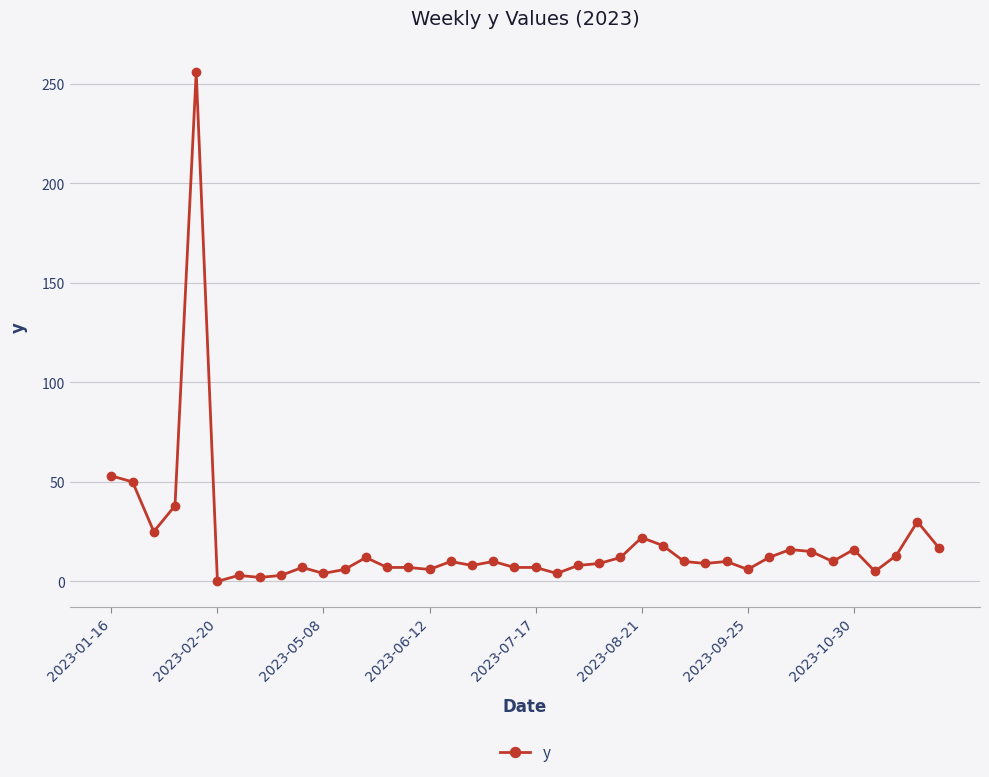

True or false: the data has more than 2 interior local peaks.

True